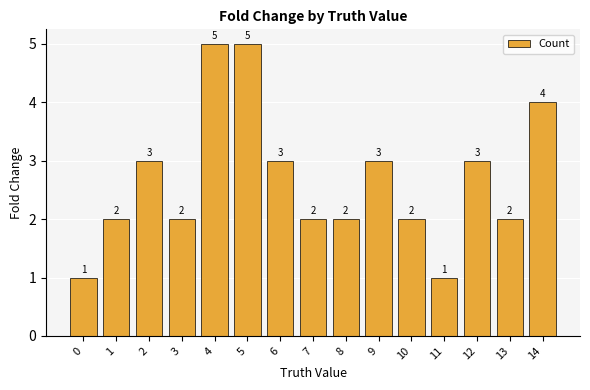

True or false: the data shows 3 at 4.

False